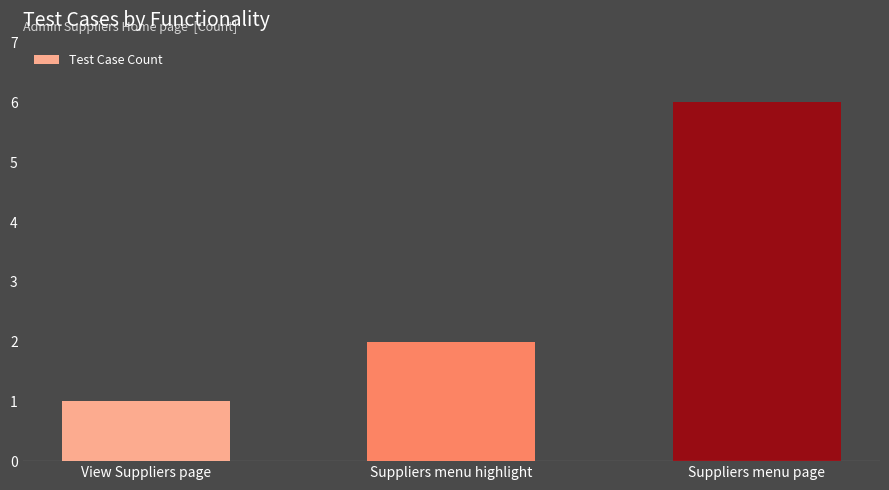

How many categories are shown in the chart?

3